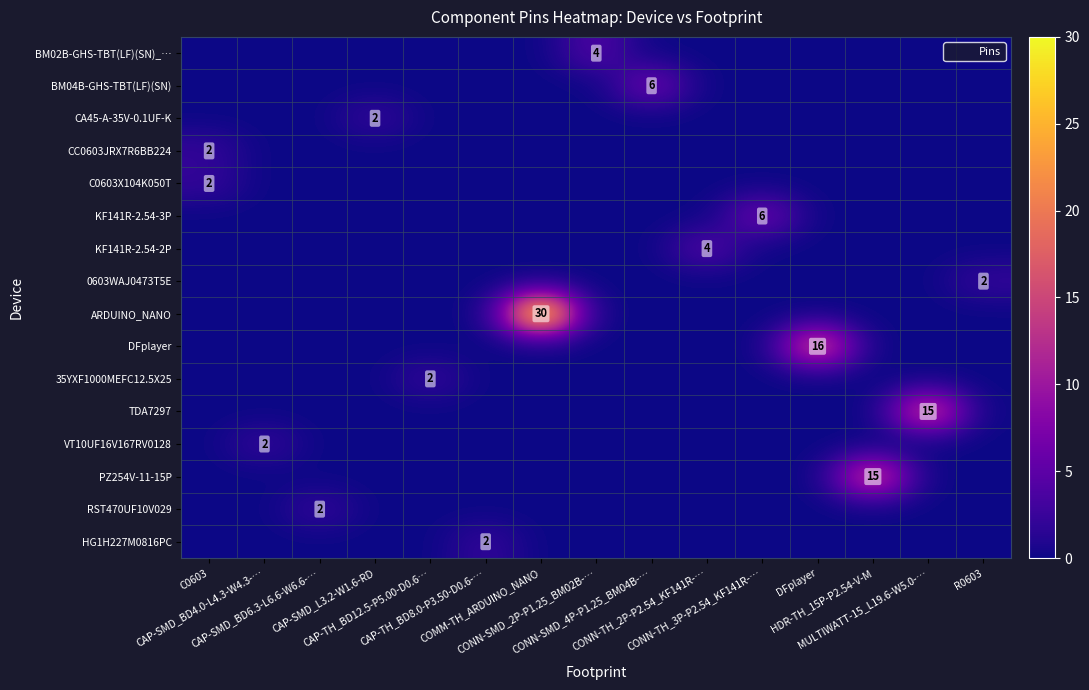

Reading left to right, transcribe all the data shown in this chart.

row_0: C0603=0	CAP-SMD_BD4.0-L4.3-W4.3-…=0	CAP-SMD_BD6.3-L6.6-W6.6-…=0	CAP-SMD_L3.2-W1.6-RD=0	CAP-TH_BD12.5-P5.00-D0.6…=0	CAP-TH_BD8.0-P3.50-D0.6-…=0	COMM-TH_ARDUINO_NANO=0	CONN-SMD_2P-P1.25_BM02B-…=4	CONN-SMD_4P-P1.25_BM04B-…=0	CONN-TH_2P-P2.54_KF141R-…=0	CONN-TH_3P-P2.54_KF141R-…=0	DFplayer=0	HDR-TH_15P-P2.54-V-M=0	MULTIWATT-15_L19.6-W5.0-…=0	R0603=0
row_1: C0603=0	CAP-SMD_BD4.0-L4.3-W4.3-…=0	CAP-SMD_BD6.3-L6.6-W6.6-…=0	CAP-SMD_L3.2-W1.6-RD=0	CAP-TH_BD12.5-P5.00-D0.6…=0	CAP-TH_BD8.0-P3.50-D0.6-…=0	COMM-TH_ARDUINO_NANO=0	CONN-SMD_2P-P1.25_BM02B-…=0	CONN-SMD_4P-P1.25_BM04B-…=6	CONN-TH_2P-P2.54_KF141R-…=0	CONN-TH_3P-P2.54_KF141R-…=0	DFplayer=0	HDR-TH_15P-P2.54-V-M=0	MULTIWATT-15_L19.6-W5.0-…=0	R0603=0
row_2: C0603=0	CAP-SMD_BD4.0-L4.3-W4.3-…=0	CAP-SMD_BD6.3-L6.6-W6.6-…=0	CAP-SMD_L3.2-W1.6-RD=2	CAP-TH_BD12.5-P5.00-D0.6…=0	CAP-TH_BD8.0-P3.50-D0.6-…=0	COMM-TH_ARDUINO_NANO=0	CONN-SMD_2P-P1.25_BM02B-…=0	CONN-SMD_4P-P1.25_BM04B-…=0	CONN-TH_2P-P2.54_KF141R-…=0	CONN-TH_3P-P2.54_KF141R-…=0	DFplayer=0	HDR-TH_15P-P2.54-V-M=0	MULTIWATT-15_L19.6-W5.0-…=0	R0603=0
row_3: C0603=2	CAP-SMD_BD4.0-L4.3-W4.3-…=0	CAP-SMD_BD6.3-L6.6-W6.6-…=0	CAP-SMD_L3.2-W1.6-RD=0	CAP-TH_BD12.5-P5.00-D0.6…=0	CAP-TH_BD8.0-P3.50-D0.6-…=0	COMM-TH_ARDUINO_NANO=0	CONN-SMD_2P-P1.25_BM02B-…=0	CONN-SMD_4P-P1.25_BM04B-…=0	CONN-TH_2P-P2.54_KF141R-…=0	CONN-TH_3P-P2.54_KF141R-…=0	DFplayer=0	HDR-TH_15P-P2.54-V-M=0	MULTIWATT-15_L19.6-W5.0-…=0	R0603=0
row_4: C0603=2	CAP-SMD_BD4.0-L4.3-W4.3-…=0	CAP-SMD_BD6.3-L6.6-W6.6-…=0	CAP-SMD_L3.2-W1.6-RD=0	CAP-TH_BD12.5-P5.00-D0.6…=0	CAP-TH_BD8.0-P3.50-D0.6-…=0	COMM-TH_ARDUINO_NANO=0	CONN-SMD_2P-P1.25_BM02B-…=0	CONN-SMD_4P-P1.25_BM04B-…=0	CONN-TH_2P-P2.54_KF141R-…=0	CONN-TH_3P-P2.54_KF141R-…=0	DFplayer=0	HDR-TH_15P-P2.54-V-M=0	MULTIWATT-15_L19.6-W5.0-…=0	R0603=0
row_5: C0603=0	CAP-SMD_BD4.0-L4.3-W4.3-…=0	CAP-SMD_BD6.3-L6.6-W6.6-…=0	CAP-SMD_L3.2-W1.6-RD=0	CAP-TH_BD12.5-P5.00-D0.6…=0	CAP-TH_BD8.0-P3.50-D0.6-…=0	COMM-TH_ARDUINO_NANO=0	CONN-SMD_2P-P1.25_BM02B-…=0	CONN-SMD_4P-P1.25_BM04B-…=0	CONN-TH_2P-P2.54_KF141R-…=0	CONN-TH_3P-P2.54_KF141R-…=6	DFplayer=0	HDR-TH_15P-P2.54-V-M=0	MULTIWATT-15_L19.6-W5.0-…=0	R0603=0
row_6: C0603=0	CAP-SMD_BD4.0-L4.3-W4.3-…=0	CAP-SMD_BD6.3-L6.6-W6.6-…=0	CAP-SMD_L3.2-W1.6-RD=0	CAP-TH_BD12.5-P5.00-D0.6…=0	CAP-TH_BD8.0-P3.50-D0.6-…=0	COMM-TH_ARDUINO_NANO=0	CONN-SMD_2P-P1.25_BM02B-…=0	CONN-SMD_4P-P1.25_BM04B-…=0	CONN-TH_2P-P2.54_KF141R-…=4	CONN-TH_3P-P2.54_KF141R-…=0	DFplayer=0	HDR-TH_15P-P2.54-V-M=0	MULTIWATT-15_L19.6-W5.0-…=0	R0603=0
row_7: C0603=0	CAP-SMD_BD4.0-L4.3-W4.3-…=0	CAP-SMD_BD6.3-L6.6-W6.6-…=0	CAP-SMD_L3.2-W1.6-RD=0	CAP-TH_BD12.5-P5.00-D0.6…=0	CAP-TH_BD8.0-P3.50-D0.6-…=0	COMM-TH_ARDUINO_NANO=0	CONN-SMD_2P-P1.25_BM02B-…=0	CONN-SMD_4P-P1.25_BM04B-…=0	CONN-TH_2P-P2.54_KF141R-…=0	CONN-TH_3P-P2.54_KF141R-…=0	DFplayer=0	HDR-TH_15P-P2.54-V-M=0	MULTIWATT-15_L19.6-W5.0-…=0	R0603=2
row_8: C0603=0	CAP-SMD_BD4.0-L4.3-W4.3-…=0	CAP-SMD_BD6.3-L6.6-W6.6-…=0	CAP-SMD_L3.2-W1.6-RD=0	CAP-TH_BD12.5-P5.00-D0.6…=0	CAP-TH_BD8.0-P3.50-D0.6-…=0	COMM-TH_ARDUINO_NANO=30	CONN-SMD_2P-P1.25_BM02B-…=0	CONN-SMD_4P-P1.25_BM04B-…=0	CONN-TH_2P-P2.54_KF141R-…=0	CONN-TH_3P-P2.54_KF141R-…=0	DFplayer=0	HDR-TH_15P-P2.54-V-M=0	MULTIWATT-15_L19.6-W5.0-…=0	R0603=0
row_9: C0603=0	CAP-SMD_BD4.0-L4.3-W4.3-…=0	CAP-SMD_BD6.3-L6.6-W6.6-…=0	CAP-SMD_L3.2-W1.6-RD=0	CAP-TH_BD12.5-P5.00-D0.6…=0	CAP-TH_BD8.0-P3.50-D0.6-…=0	COMM-TH_ARDUINO_NANO=0	CONN-SMD_2P-P1.25_BM02B-…=0	CONN-SMD_4P-P1.25_BM04B-…=0	CONN-TH_2P-P2.54_KF141R-…=0	CONN-TH_3P-P2.54_KF141R-…=0	DFplayer=16	HDR-TH_15P-P2.54-V-M=0	MULTIWATT-15_L19.6-W5.0-…=0	R0603=0
row_10: C0603=0	CAP-SMD_BD4.0-L4.3-W4.3-…=0	CAP-SMD_BD6.3-L6.6-W6.6-…=0	CAP-SMD_L3.2-W1.6-RD=0	CAP-TH_BD12.5-P5.00-D0.6…=2	CAP-TH_BD8.0-P3.50-D0.6-…=0	COMM-TH_ARDUINO_NANO=0	CONN-SMD_2P-P1.25_BM02B-…=0	CONN-SMD_4P-P1.25_BM04B-…=0	CONN-TH_2P-P2.54_KF141R-…=0	CONN-TH_3P-P2.54_KF141R-…=0	DFplayer=0	HDR-TH_15P-P2.54-V-M=0	MULTIWATT-15_L19.6-W5.0-…=0	R0603=0
row_11: C0603=0	CAP-SMD_BD4.0-L4.3-W4.3-…=0	CAP-SMD_BD6.3-L6.6-W6.6-…=0	CAP-SMD_L3.2-W1.6-RD=0	CAP-TH_BD12.5-P5.00-D0.6…=0	CAP-TH_BD8.0-P3.50-D0.6-…=0	COMM-TH_ARDUINO_NANO=0	CONN-SMD_2P-P1.25_BM02B-…=0	CONN-SMD_4P-P1.25_BM04B-…=0	CONN-TH_2P-P2.54_KF141R-…=0	CONN-TH_3P-P2.54_KF141R-…=0	DFplayer=0	HDR-TH_15P-P2.54-V-M=0	MULTIWATT-15_L19.6-W5.0-…=15	R0603=0
row_12: C0603=0	CAP-SMD_BD4.0-L4.3-W4.3-…=2	CAP-SMD_BD6.3-L6.6-W6.6-…=0	CAP-SMD_L3.2-W1.6-RD=0	CAP-TH_BD12.5-P5.00-D0.6…=0	CAP-TH_BD8.0-P3.50-D0.6-…=0	COMM-TH_ARDUINO_NANO=0	CONN-SMD_2P-P1.25_BM02B-…=0	CONN-SMD_4P-P1.25_BM04B-…=0	CONN-TH_2P-P2.54_KF141R-…=0	CONN-TH_3P-P2.54_KF141R-…=0	DFplayer=0	HDR-TH_15P-P2.54-V-M=0	MULTIWATT-15_L19.6-W5.0-…=0	R0603=0
row_13: C0603=0	CAP-SMD_BD4.0-L4.3-W4.3-…=0	CAP-SMD_BD6.3-L6.6-W6.6-…=0	CAP-SMD_L3.2-W1.6-RD=0	CAP-TH_BD12.5-P5.00-D0.6…=0	CAP-TH_BD8.0-P3.50-D0.6-…=0	COMM-TH_ARDUINO_NANO=0	CONN-SMD_2P-P1.25_BM02B-…=0	CONN-SMD_4P-P1.25_BM04B-…=0	CONN-TH_2P-P2.54_KF141R-…=0	CONN-TH_3P-P2.54_KF141R-…=0	DFplayer=0	HDR-TH_15P-P2.54-V-M=15	MULTIWATT-15_L19.6-W5.0-…=0	R0603=0
row_14: C0603=0	CAP-SMD_BD4.0-L4.3-W4.3-…=0	CAP-SMD_BD6.3-L6.6-W6.6-…=2	CAP-SMD_L3.2-W1.6-RD=0	CAP-TH_BD12.5-P5.00-D0.6…=0	CAP-TH_BD8.0-P3.50-D0.6-…=0	COMM-TH_ARDUINO_NANO=0	CONN-SMD_2P-P1.25_BM02B-…=0	CONN-SMD_4P-P1.25_BM04B-…=0	CONN-TH_2P-P2.54_KF141R-…=0	CONN-TH_3P-P2.54_KF141R-…=0	DFplayer=0	HDR-TH_15P-P2.54-V-M=0	MULTIWATT-15_L19.6-W5.0-…=0	R0603=0
row_15: C0603=0	CAP-SMD_BD4.0-L4.3-W4.3-…=0	CAP-SMD_BD6.3-L6.6-W6.6-…=0	CAP-SMD_L3.2-W1.6-RD=0	CAP-TH_BD12.5-P5.00-D0.6…=0	CAP-TH_BD8.0-P3.50-D0.6-…=2	COMM-TH_ARDUINO_NANO=0	CONN-SMD_2P-P1.25_BM02B-…=0	CONN-SMD_4P-P1.25_BM04B-…=0	CONN-TH_2P-P2.54_KF141R-…=0	CONN-TH_3P-P2.54_KF141R-…=0	DFplayer=0	HDR-TH_15P-P2.54-V-M=0	MULTIWATT-15_L19.6-W5.0-…=0	R0603=0